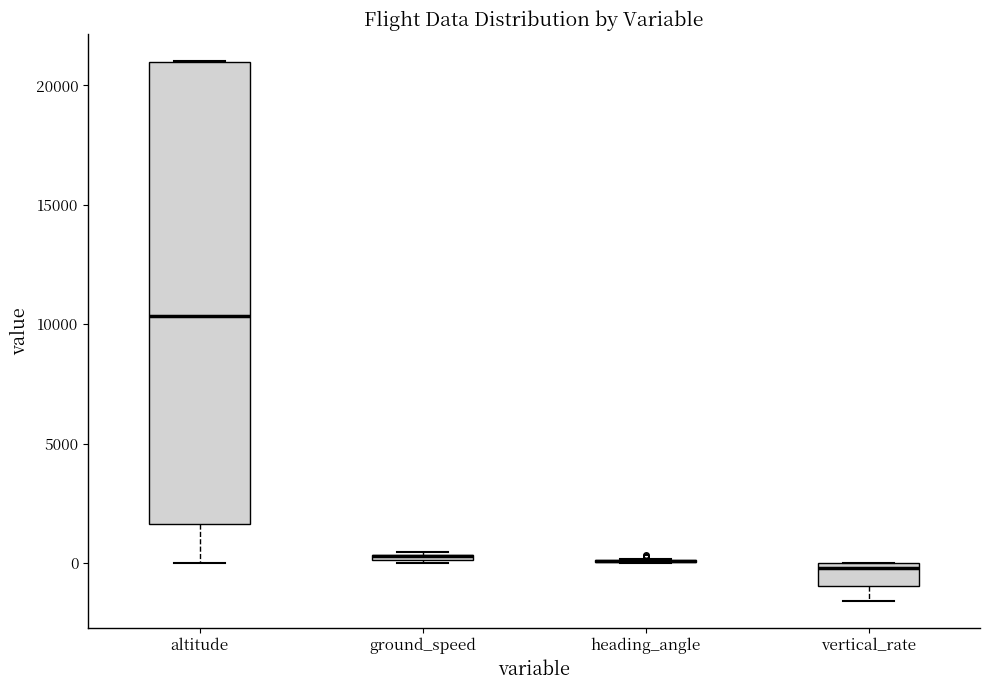

Comparing the boxes themselves (not the whiskers), which one is the tallest?

altitude